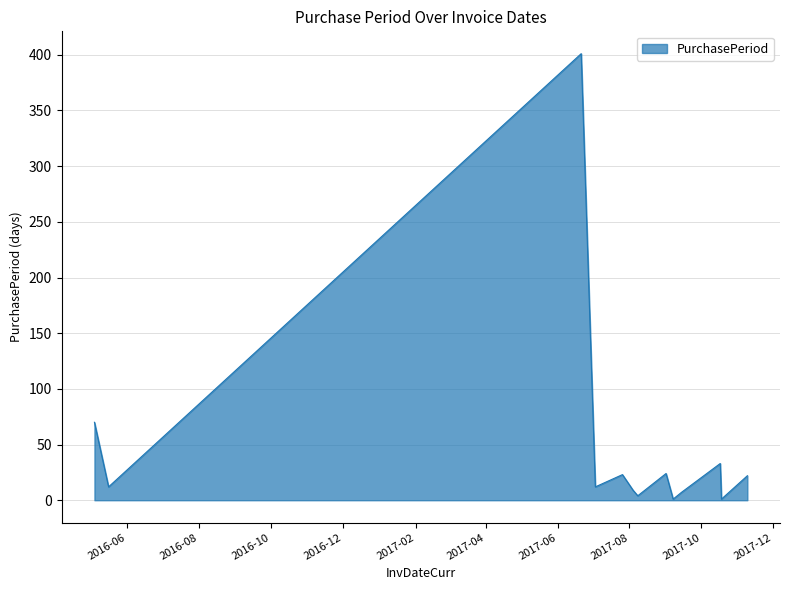

How many lines are shown in the chart?

1